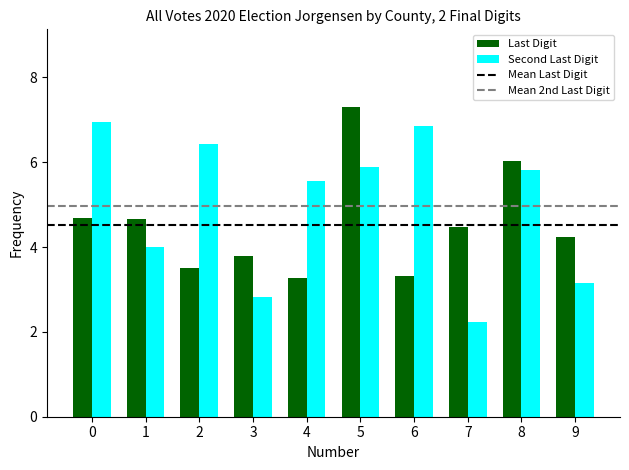

What is the value of the Last Digit bar at the 2nd from the left?

4.7